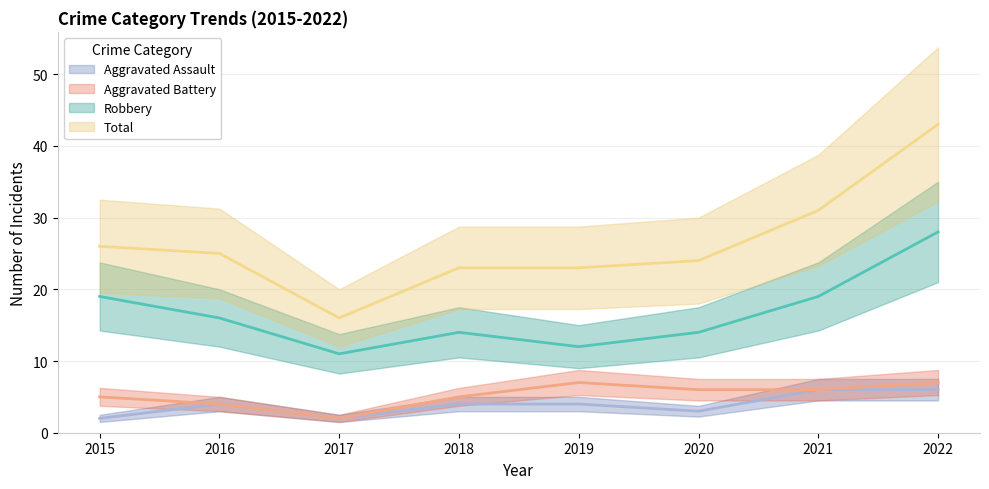

How many data points in Total are less than 25?

4